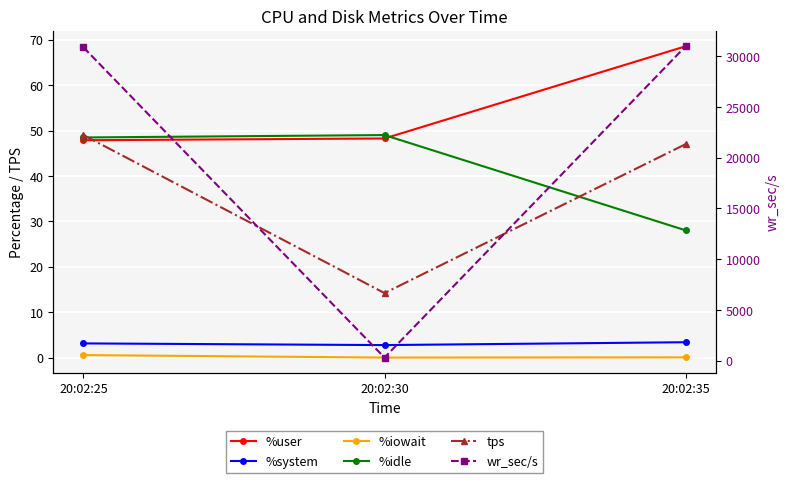

What is the value of the %system point at the 1st from the left?

3.1